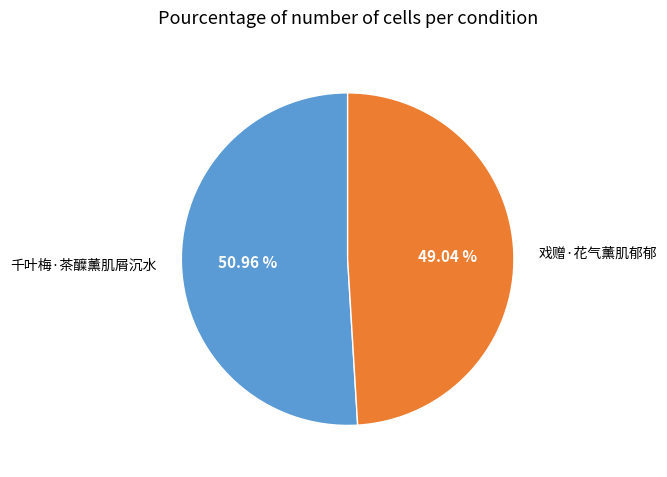

Is it true that 戏赠·花气薰肌郁郁 is 37% of the pie?

False